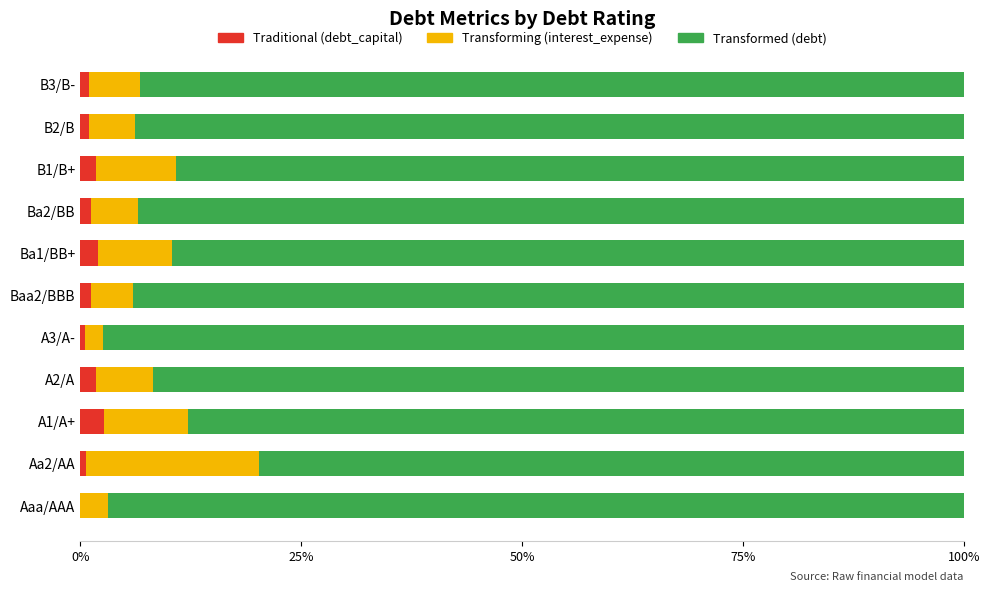

What are all the series names shown in the legend?

Traditional (debt_capital), Transforming (interest_expense), Transformed (debt)